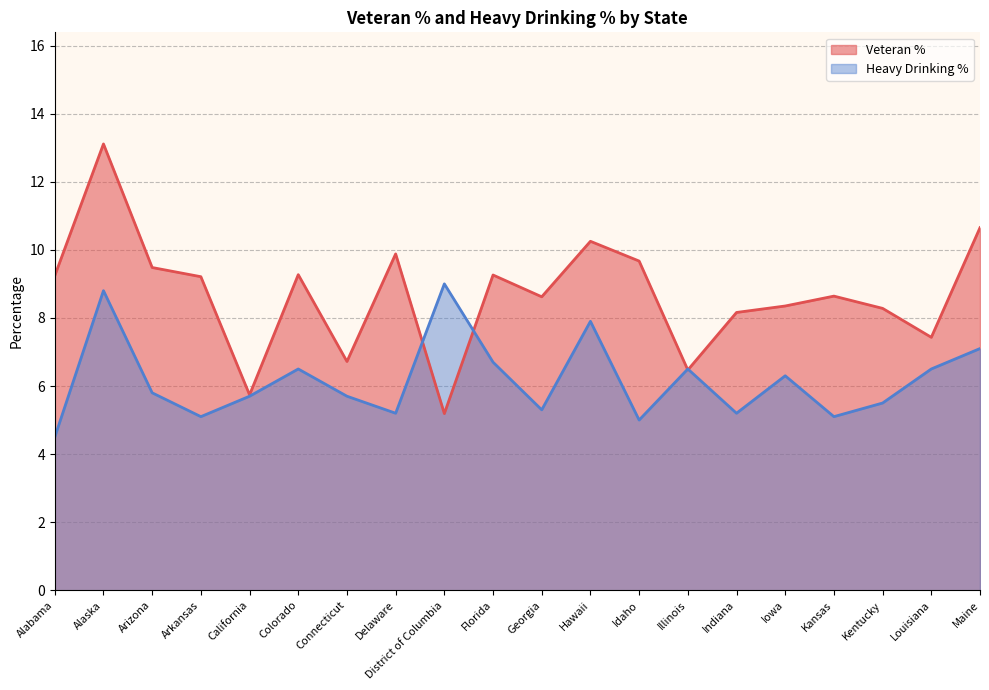

What is the label of the 3rd point from the right?

Kentucky